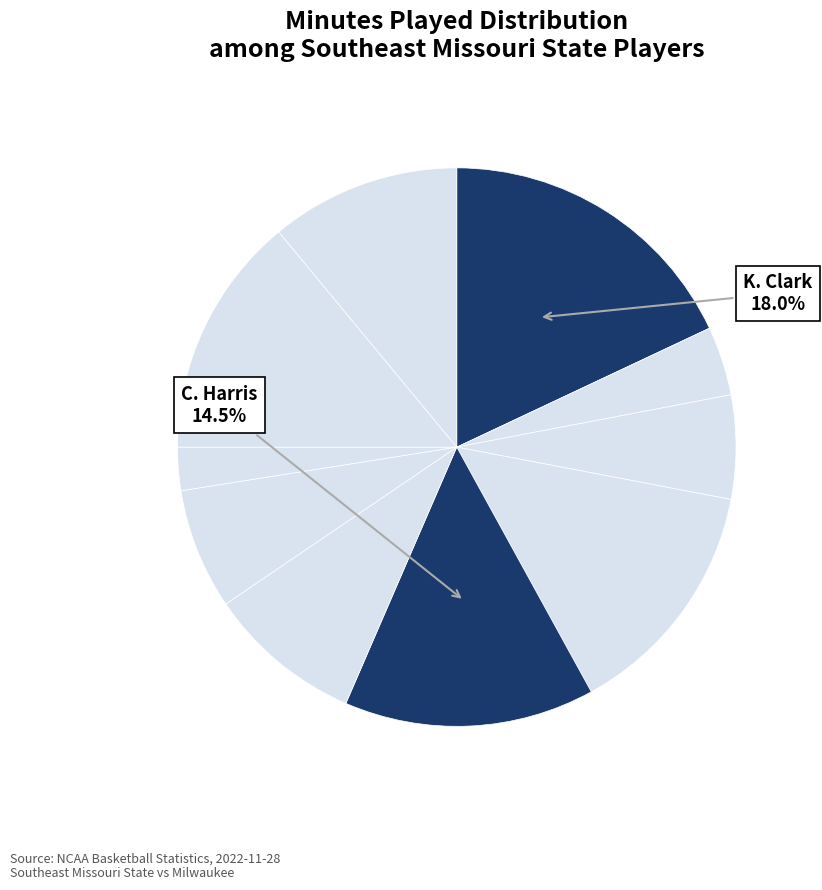

Count the number of slices in the pie.

10